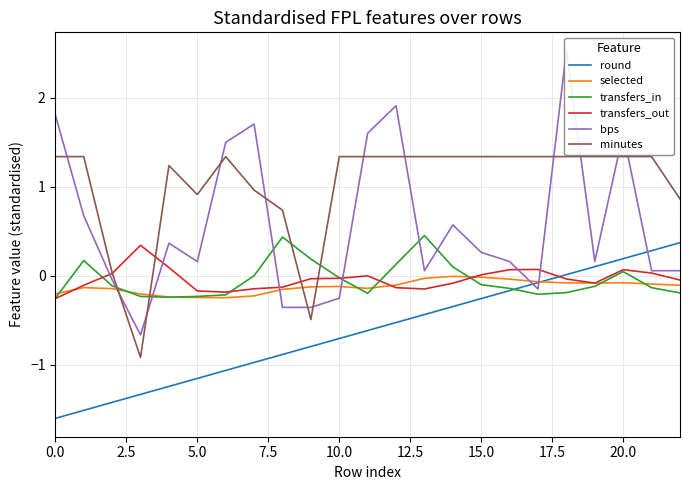

Is it true that transfers_in equals -0.1 at 15.0?

True